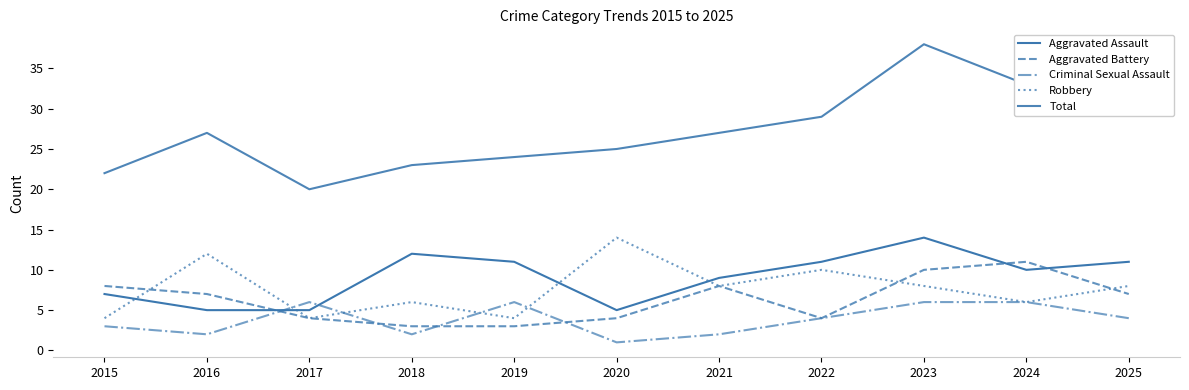

Reading left to right, list all the values displayed in this chart.

Aggravated Assault: 2015=7	2016=5	2017=5	2018=12	2019=11	2020=5	2021=9	2022=11	2023=14	2024=10	2025=11
Aggravated Battery: 2015=8	2016=7	2017=4	2018=3	2019=3	2020=4	2021=8	2022=4	2023=10	2024=11	2025=7
Criminal Sexual Assault: 2015=3	2016=2	2017=6	2018=2	2019=6	2020=1	2021=2	2022=4	2023=6	2024=6	2025=4
Robbery: 2015=4	2016=12	2017=4	2018=6	2019=4	2020=14	2021=8	2022=10	2023=8	2024=6	2025=8
Total: 2015=22	2016=27	2017=20	2018=23	2019=24	2020=25	2021=27	2022=29	2023=38	2024=33	2025=31